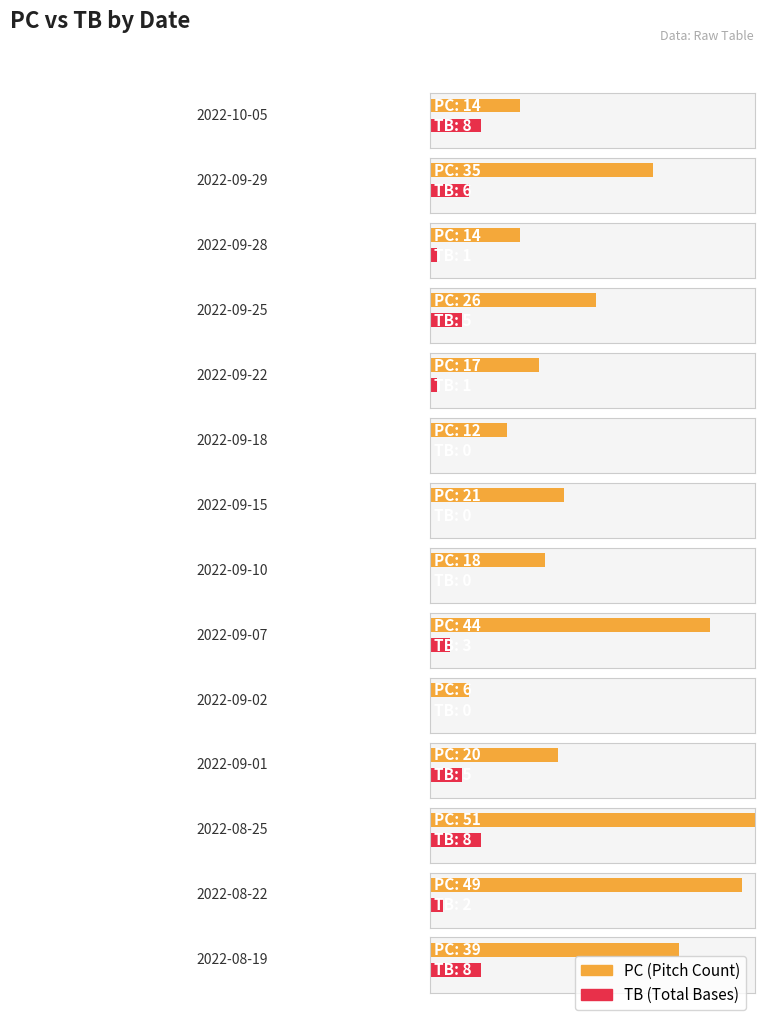

Count the TB values in the range 0 to 6.

11